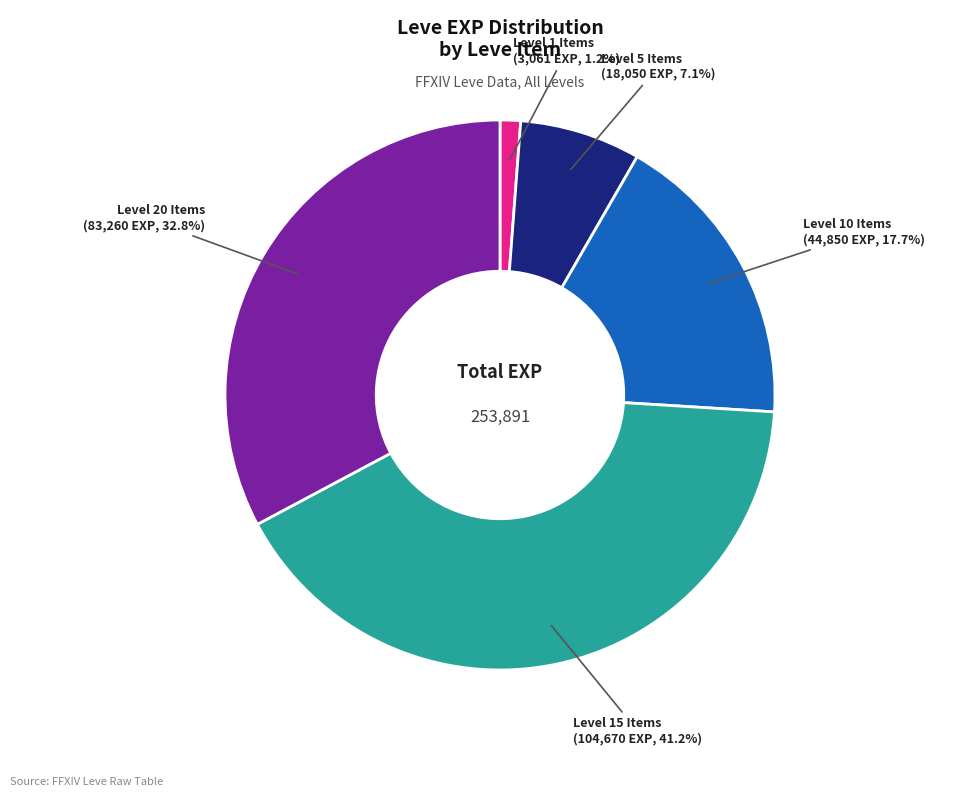

Is there a majority slice in this chart?

No